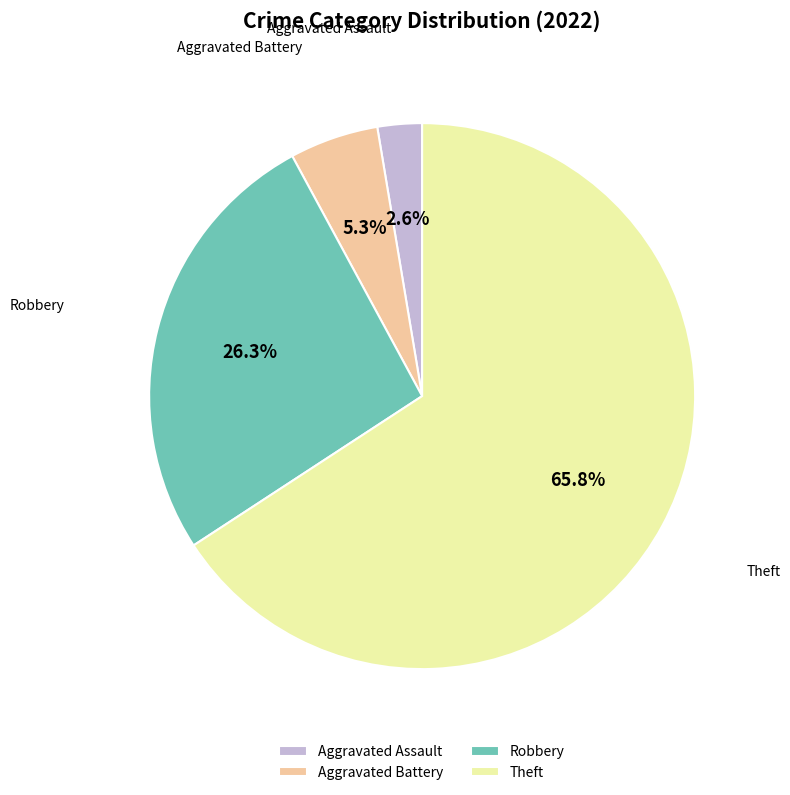

Which category has the smallest portion of the pie?

Aggravated Assault